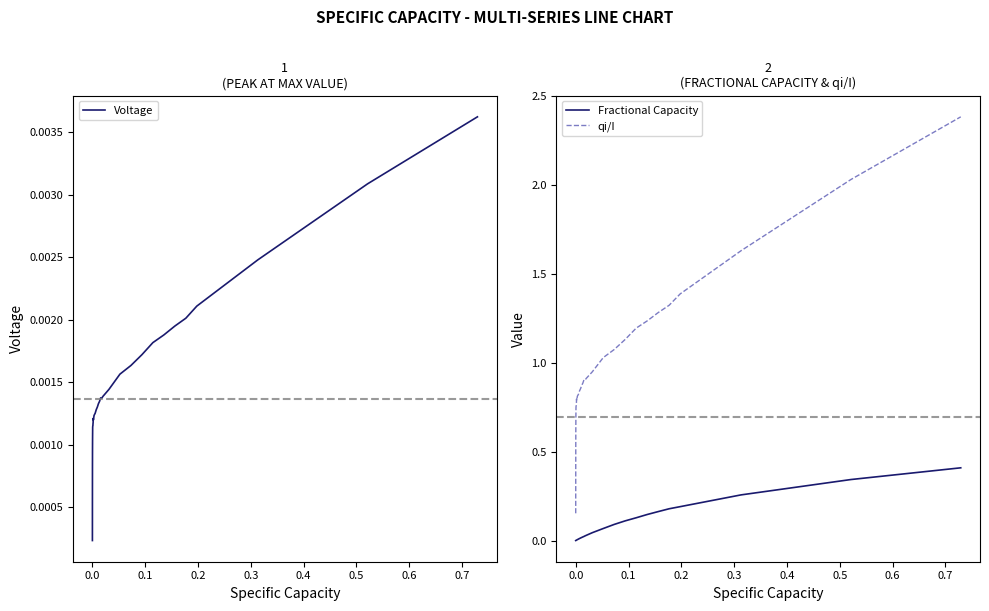

True or false: qi/I and Fractional Capacity cross at least once.

False